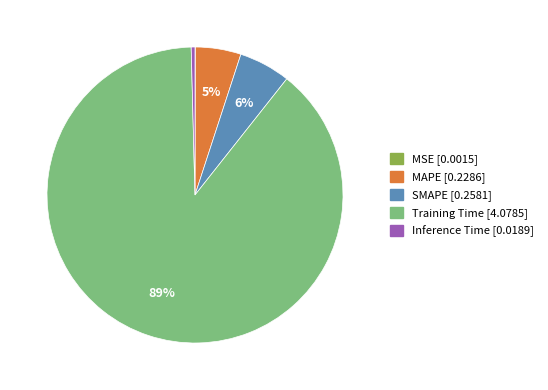

To the nearest percent, what is the difference between the largest and smallest slice percentages?

89%